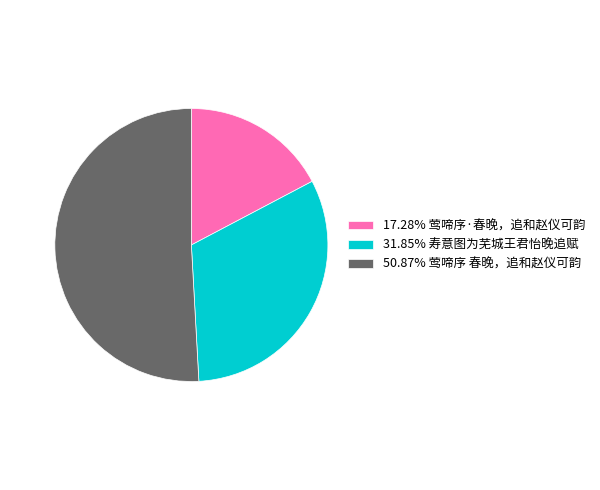

Combined, do 17.28% 莺啼序·春晚，追和赵仪可韵 and 31.85% 寿意图为芜城王君怡晚追赋 account for over 50%?

No